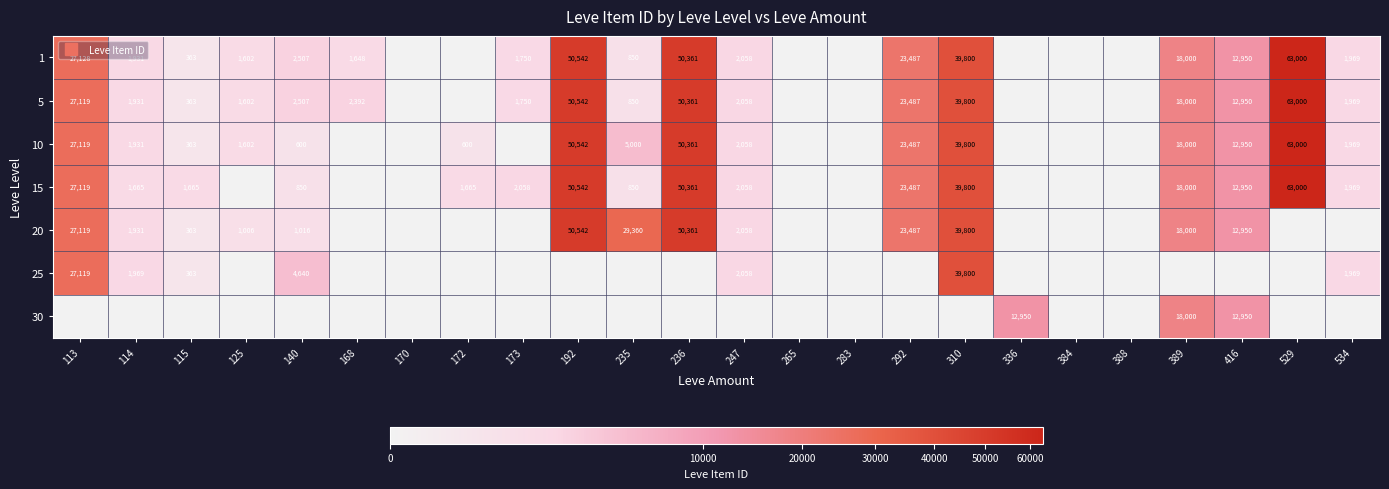

True or false: 10 has a value of 910 at 125.

False